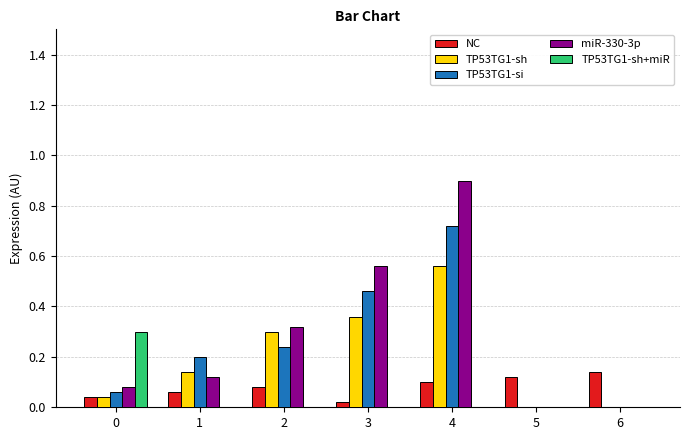

How many TP53TG1-sh+miR values are between 0 and 1?

7